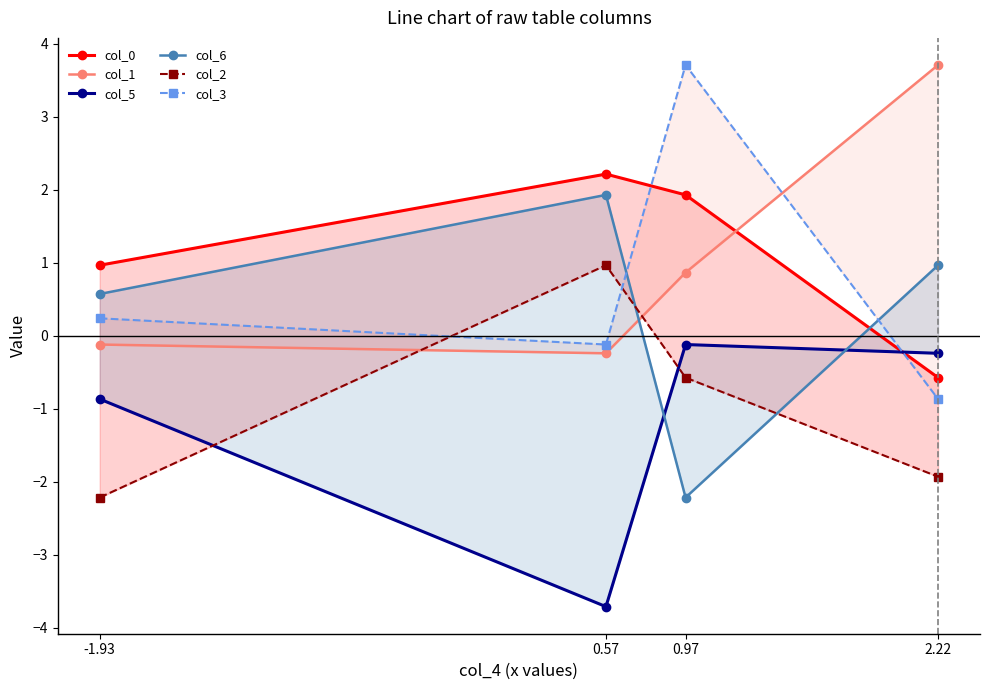

Reading right to left, list all the values displayed in this chart.

col_0: 2.22=-0.6	0.97=1.9	0.57=2.2	-1.93=1.0
col_1: 2.22=3.7	0.97=0.9	0.57=-0.2	-1.93=-0.1
col_5: 2.22=-0.2	0.97=-0.1	0.57=-3.7	-1.93=-0.9
col_6: 2.22=1.0	0.97=-2.2	0.57=1.9	-1.93=0.6
col_2: 2.22=-1.9	0.97=-0.6	0.57=1.0	-1.93=-2.2
col_3: 2.22=-0.9	0.97=3.7	0.57=-0.1	-1.93=0.2